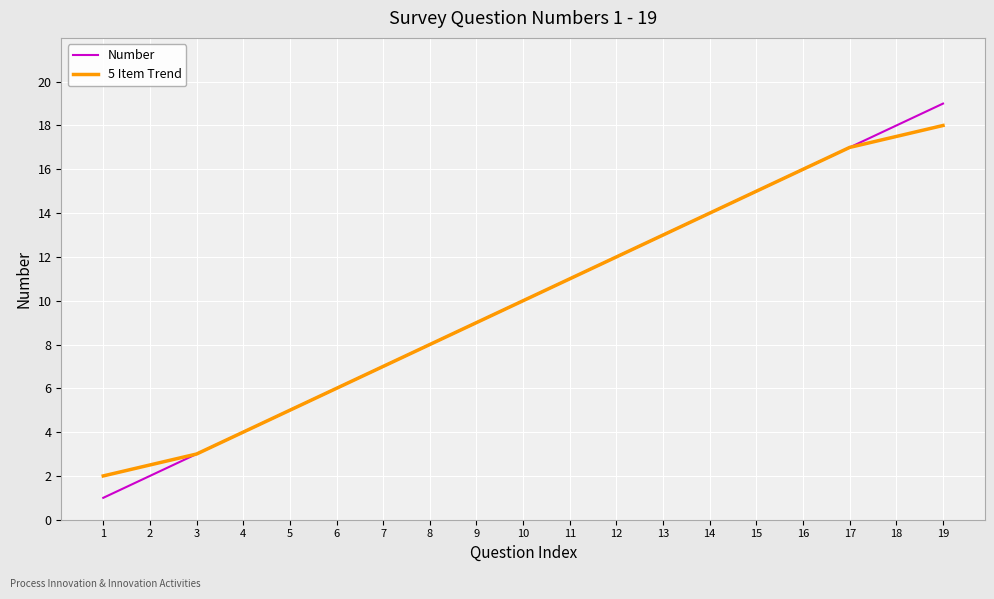

What is the total value across all series at 1?

3.0